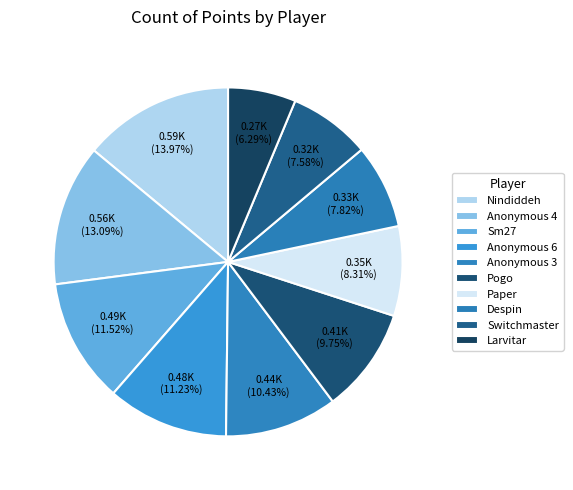

To the nearest percent, what percentage of the pie is Despin?

8%